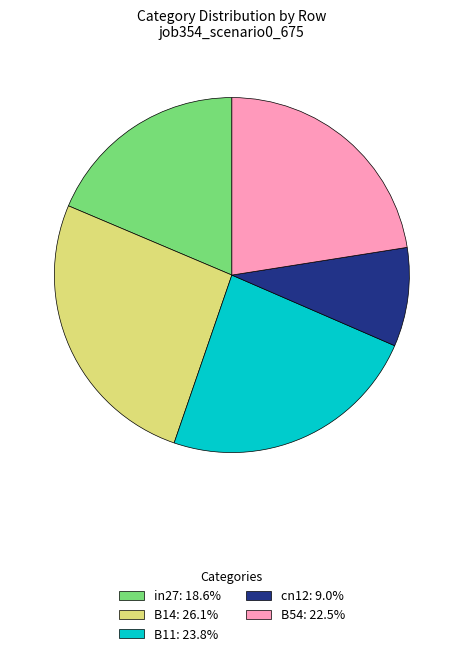

The cn12 slice represents 20% of the pie. True or false?

False